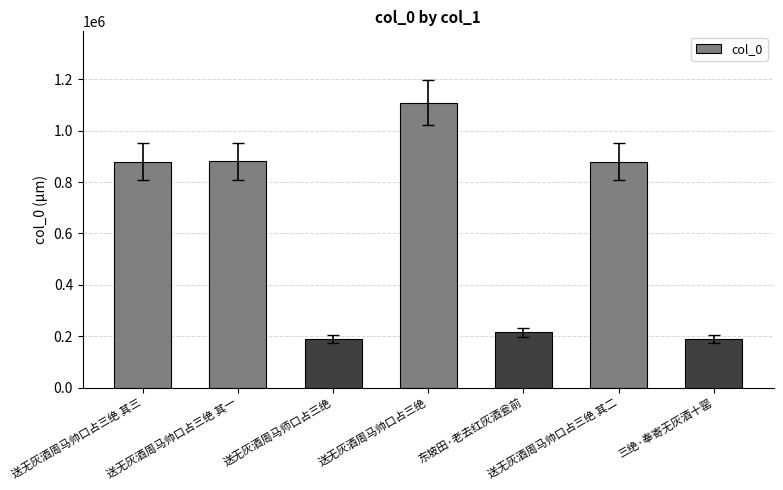

What is the change in value from 送无灰酒周马帅口占三绝 to 送无灰酒周马帅口占三绝 其二?

-229639